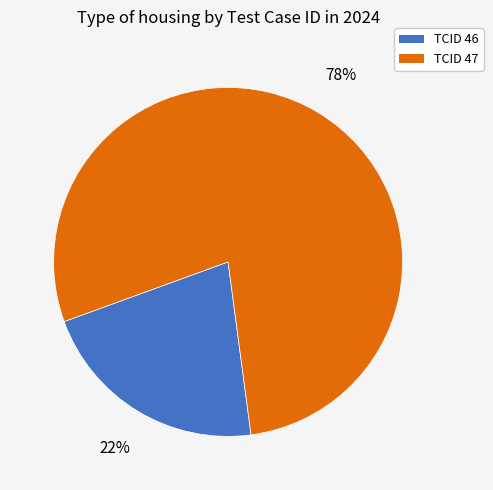

Is there a majority slice in this chart?

Yes